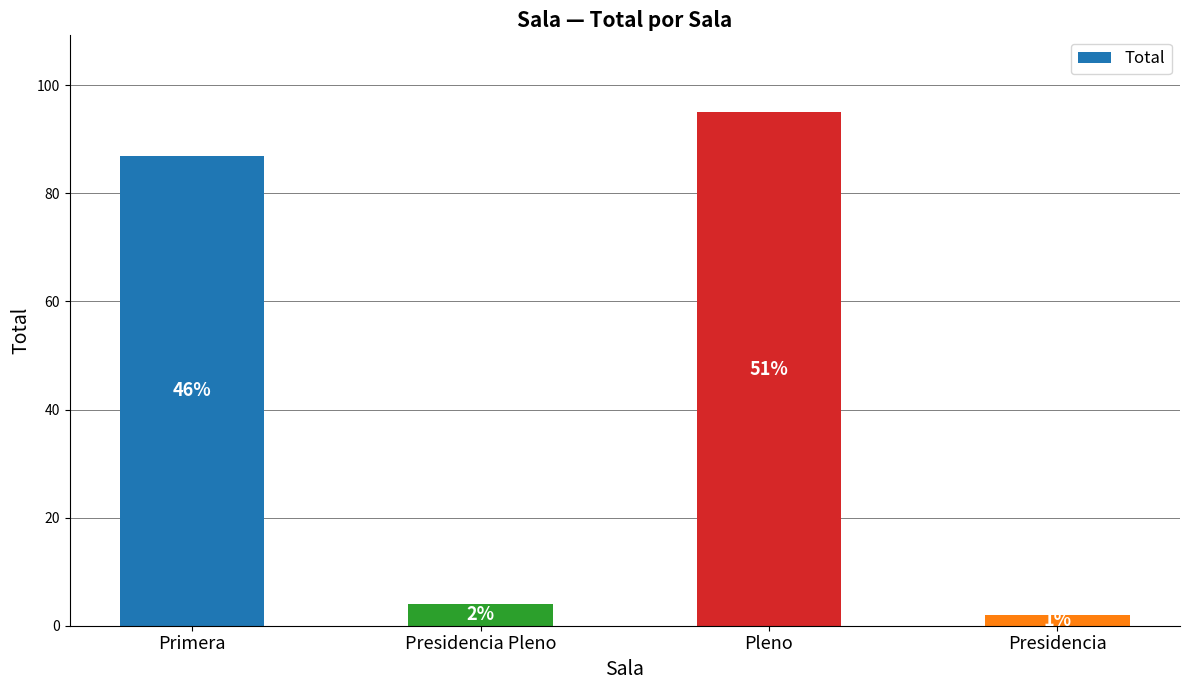

Reading right to left, what are all the values shown in this chart?

Presidencia=2	Pleno=95	Presidencia Pleno=4	Primera=87